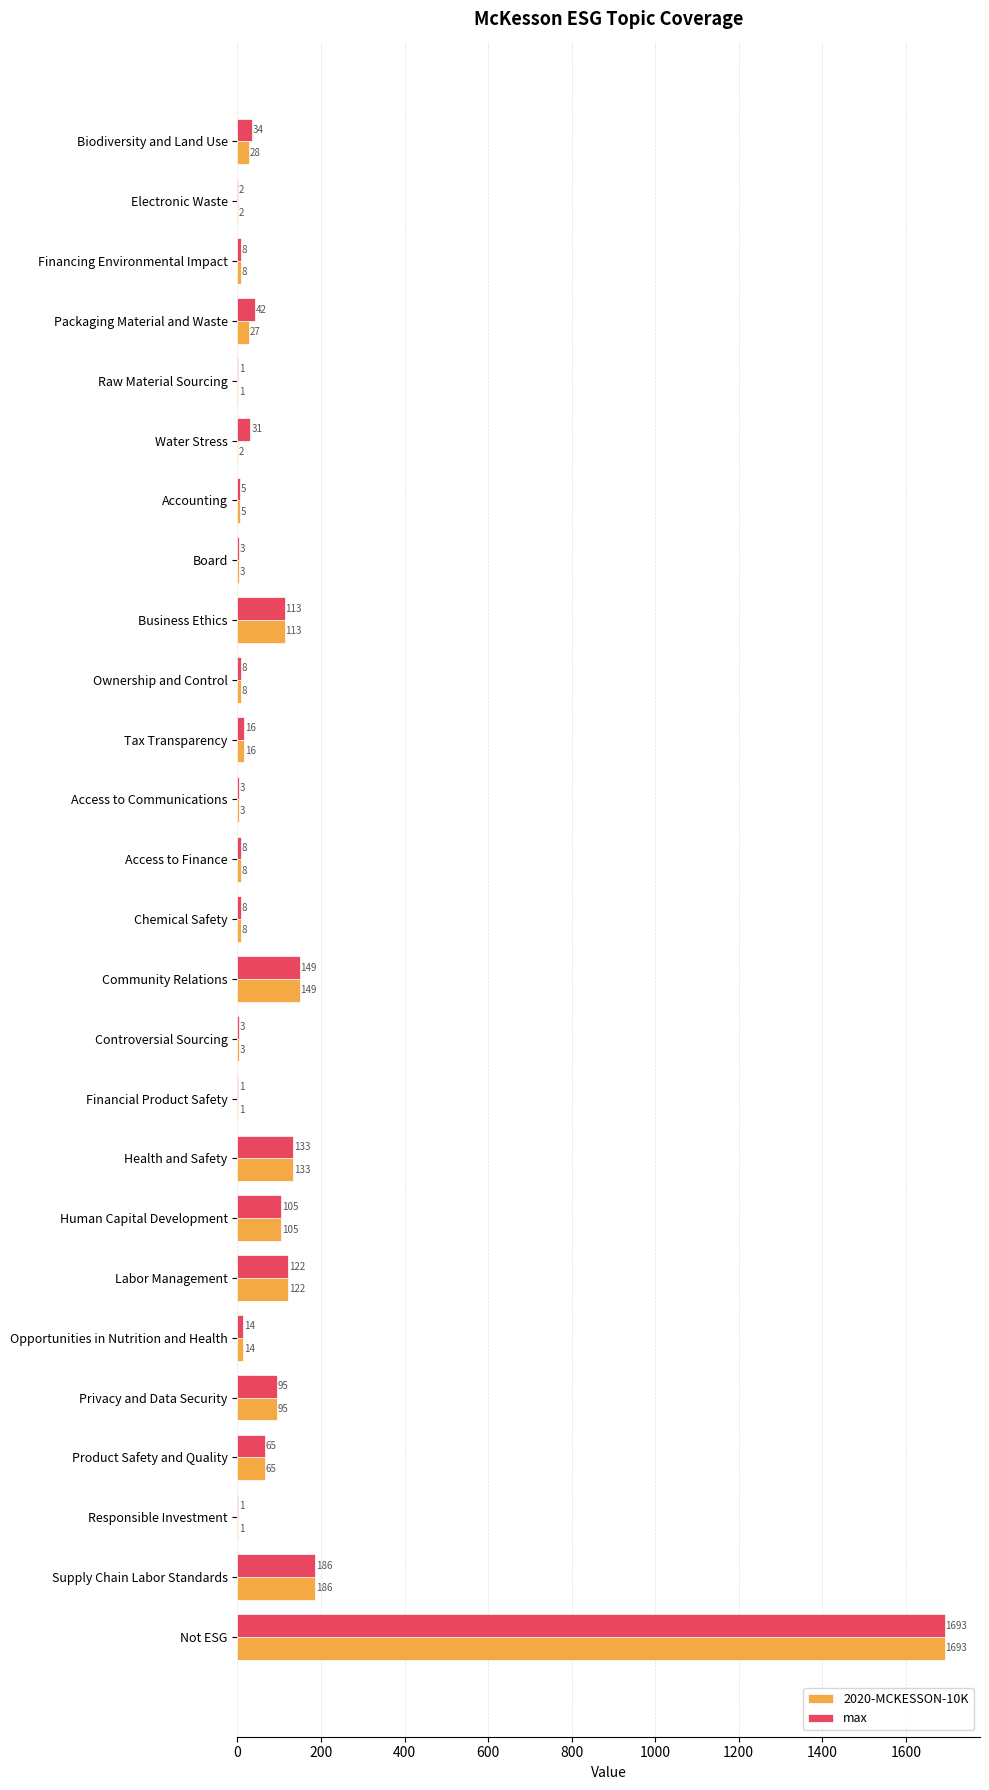

Which category has the highest value in the 2020-MCKESSON-10K series?

Not ESG